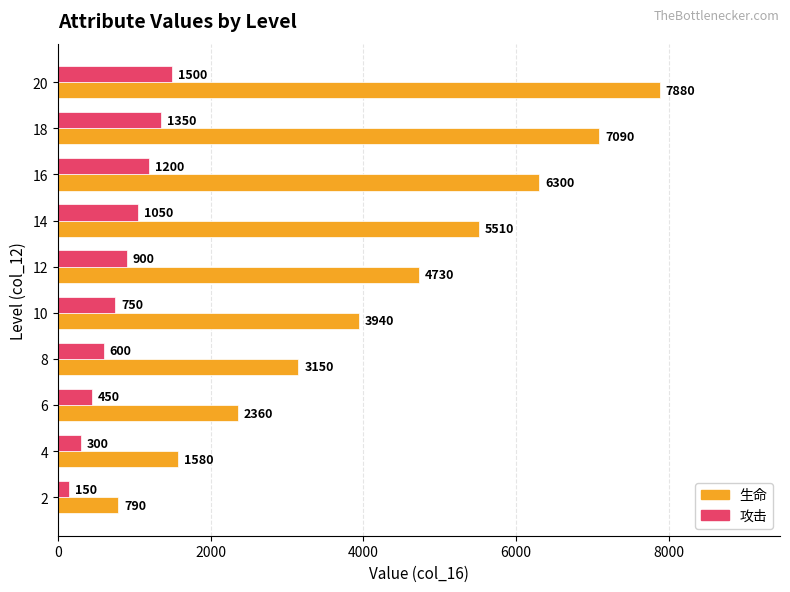

What are all the series names shown in the legend?

生命, 攻击